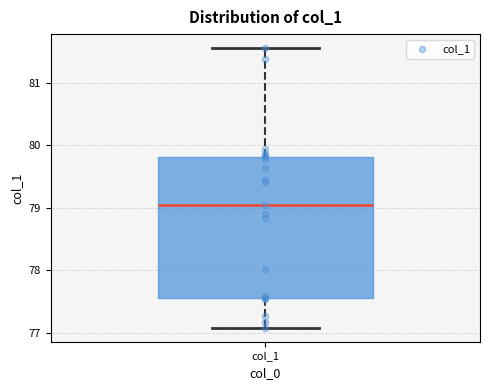

Where is the lower edge of the box for col_1 on the y-axis? The values are not printed on the chart, so give them approximately, as read against the axis.

77.6